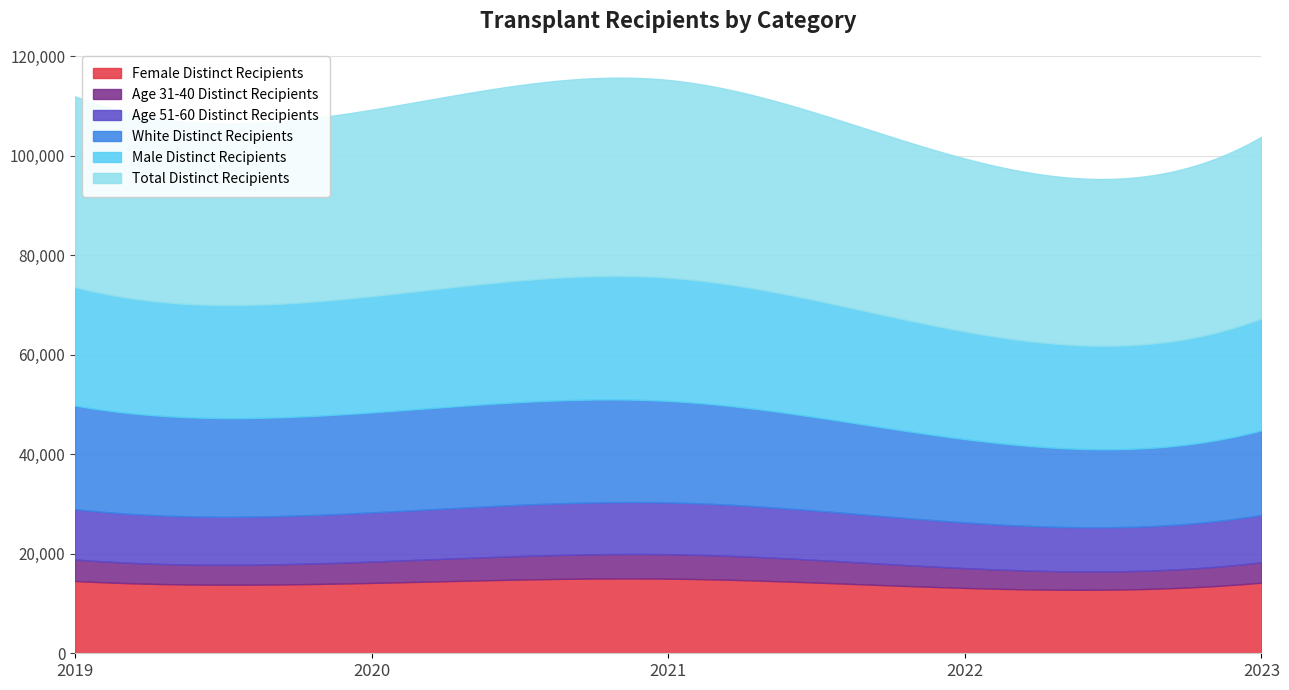

True or false: Male Distinct Recipients and Age 31-40 Distinct Recipients intersect in this chart.

False